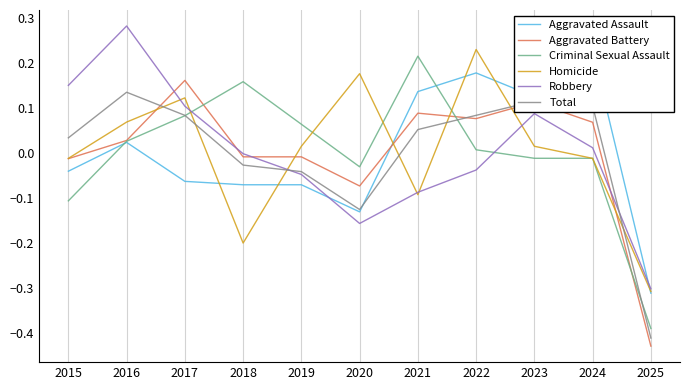

What is the minimum value for Criminal Sexual Assault?

-0.4